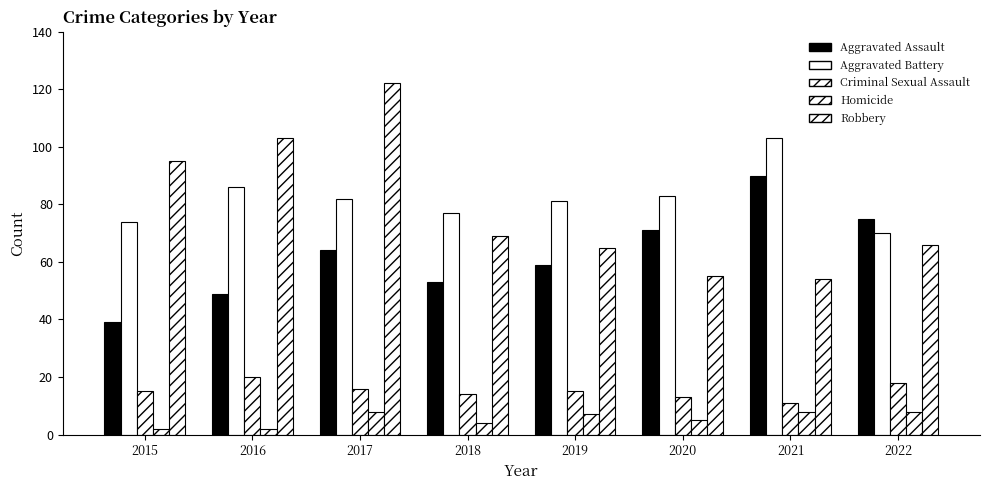

The Criminal Sexual Assault series shows 15 at 2019. True or false?

True